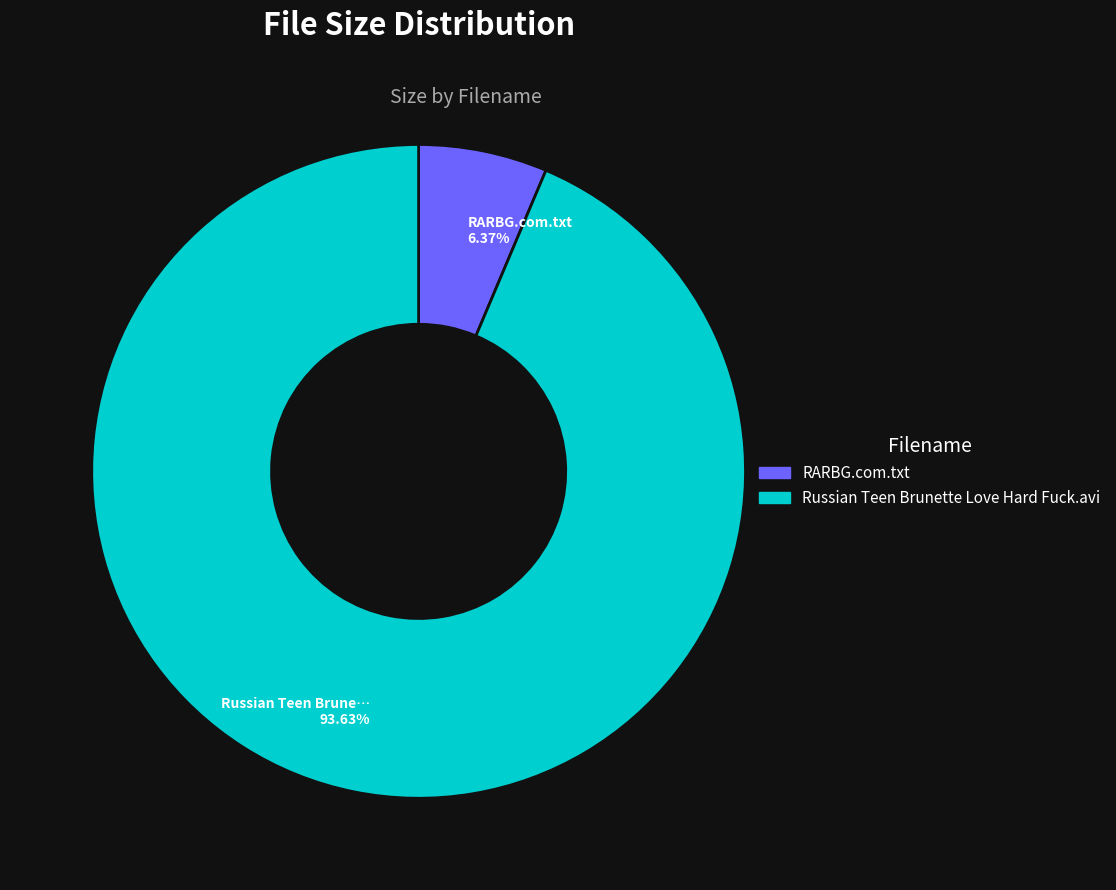

Is RARBG.com.txt the majority of the pie?

No